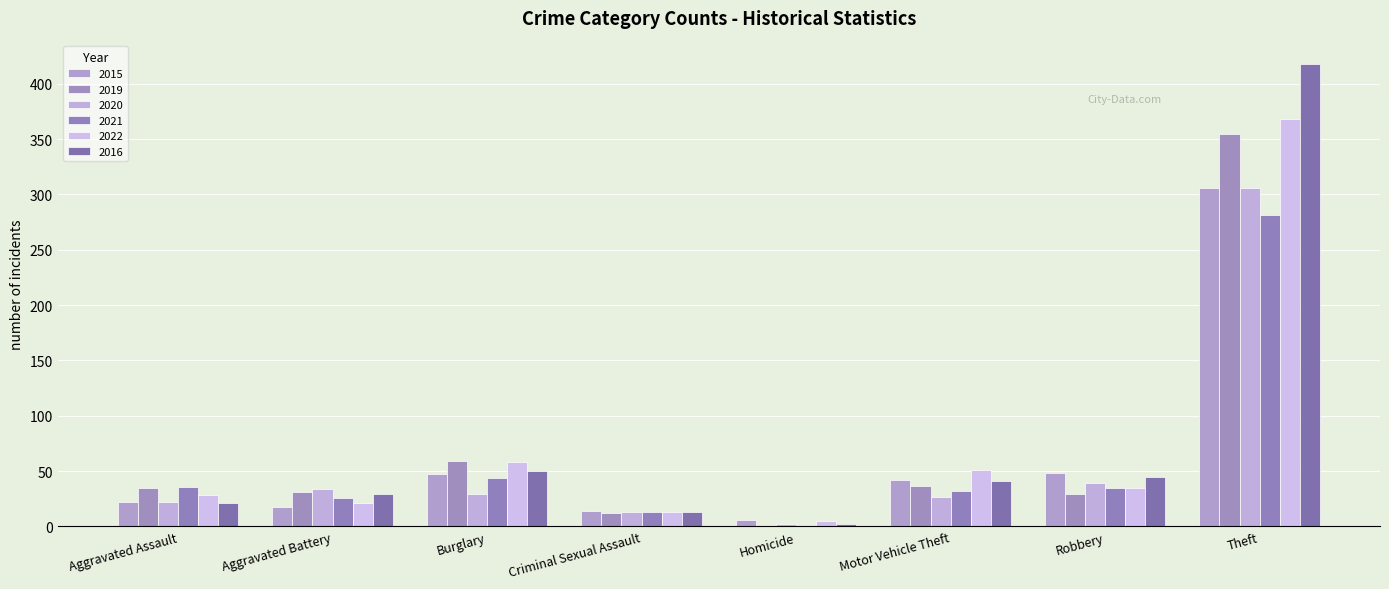

How many data points does each series have?

8